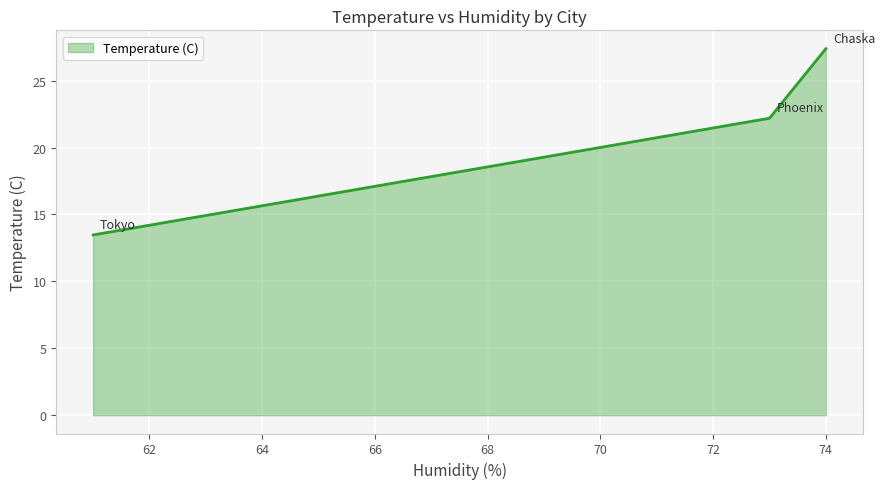

What is the sum of all values?

63.1